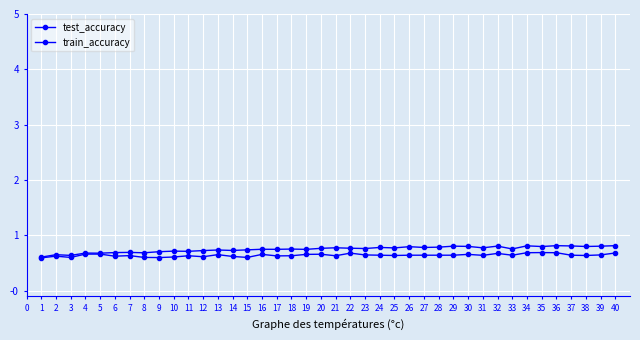

Does the chart display data point markers on the line(s)?

Yes